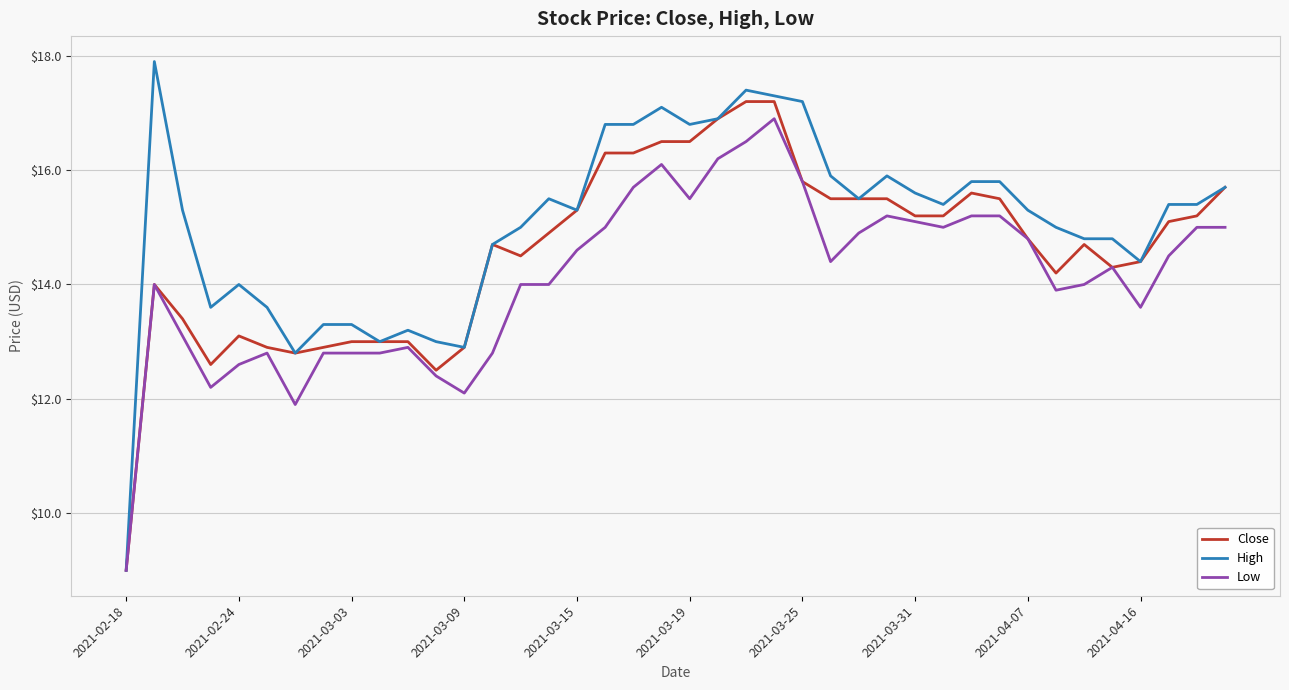

Which series has the largest total across all categories?

High